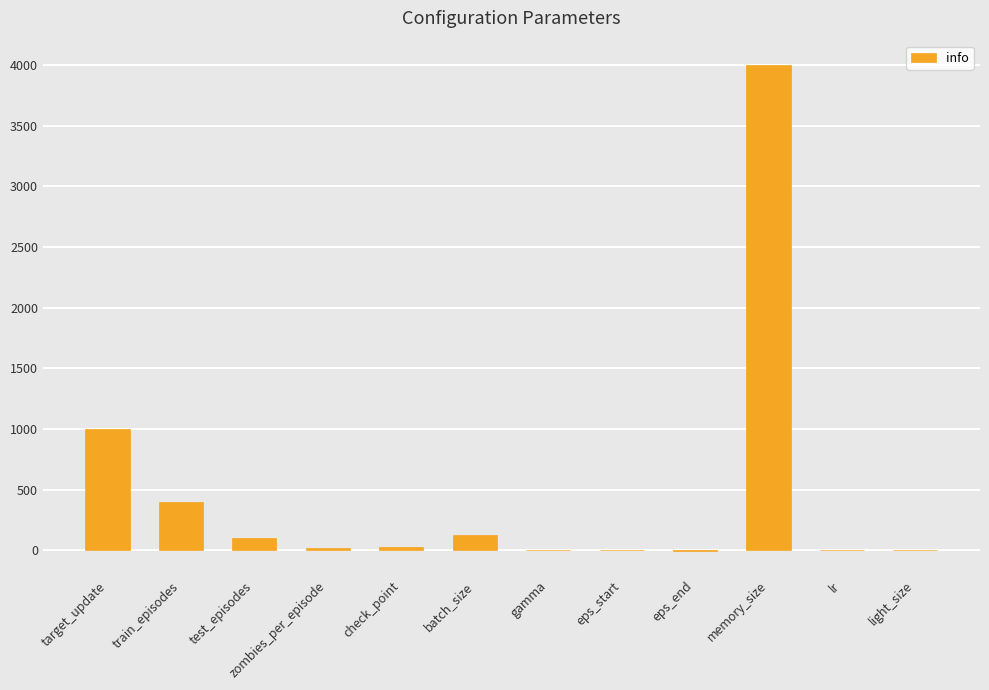

What is the sum of the values at test_episodes and train_episodes?

500.0